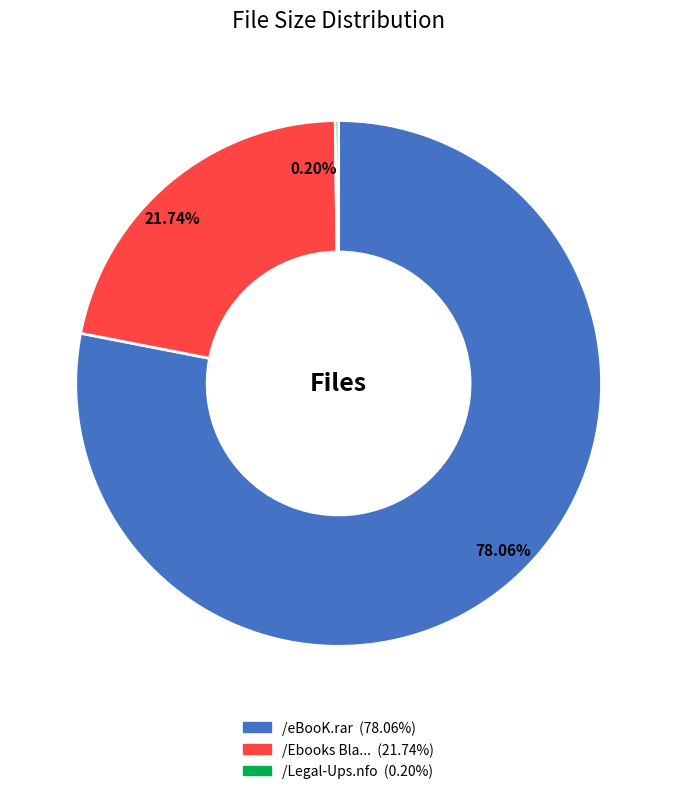

Does any single category account for the majority?

Yes